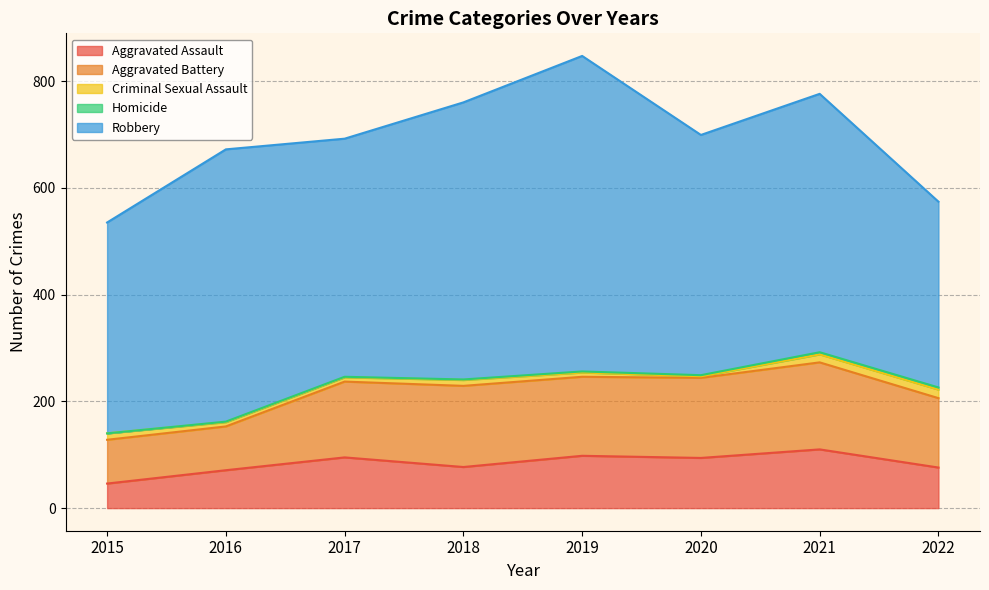

What is the difference between the maximum and minimum values in the Criminal Sexual Assault series?

13